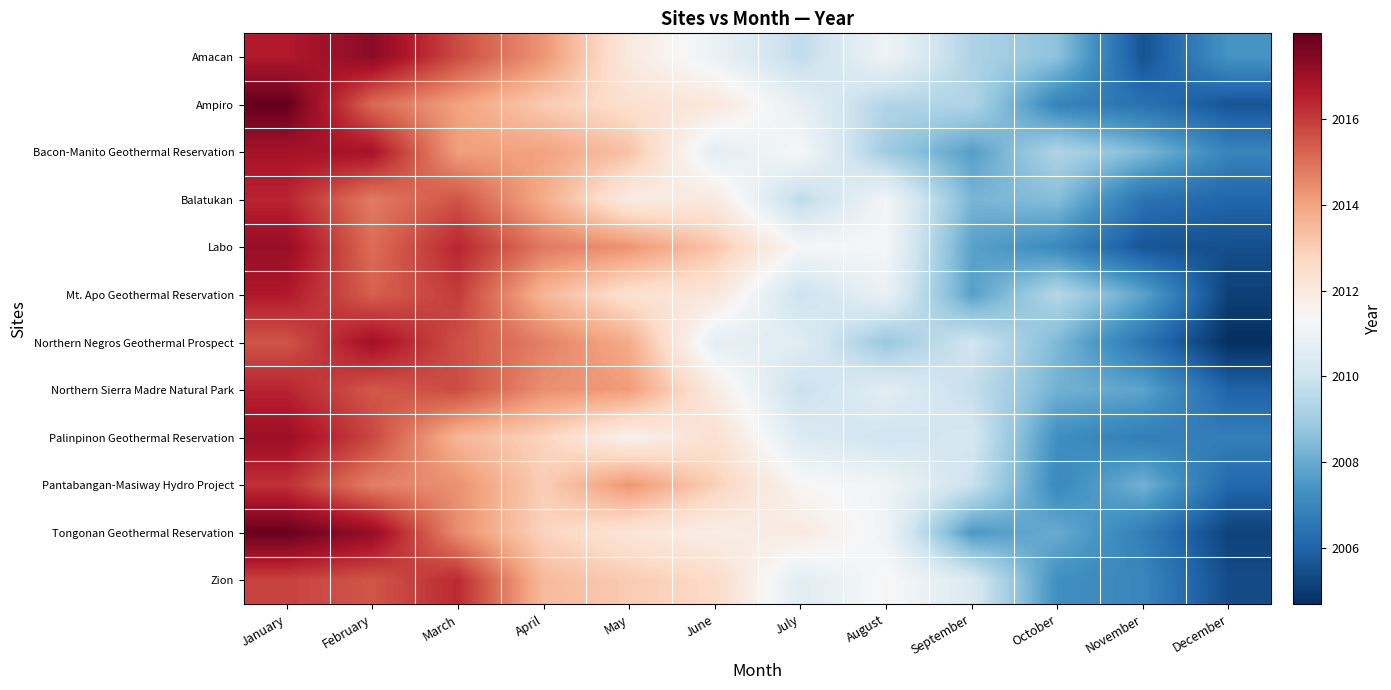

What is the greatest value displayed?

2018.0